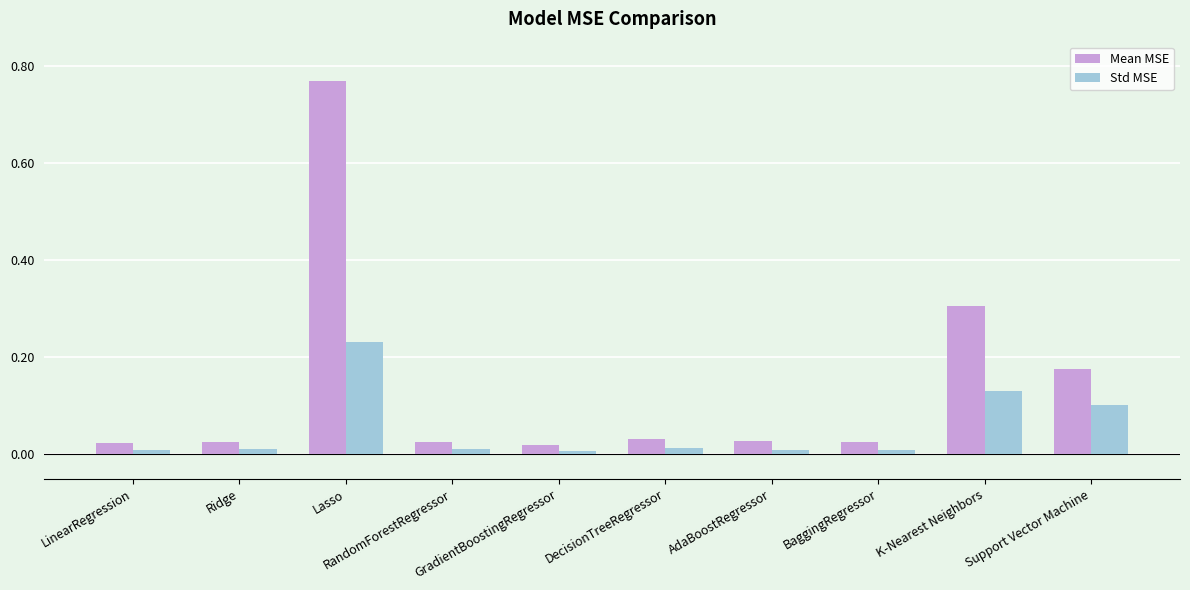

How many bars are there in each group?

2